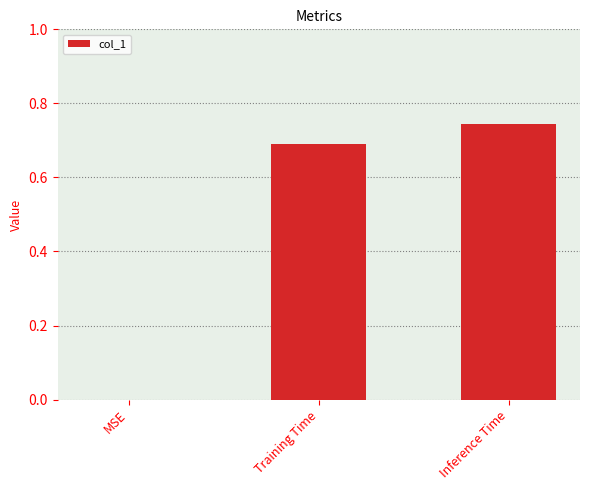

Count the values in the range 0 to 1.

3